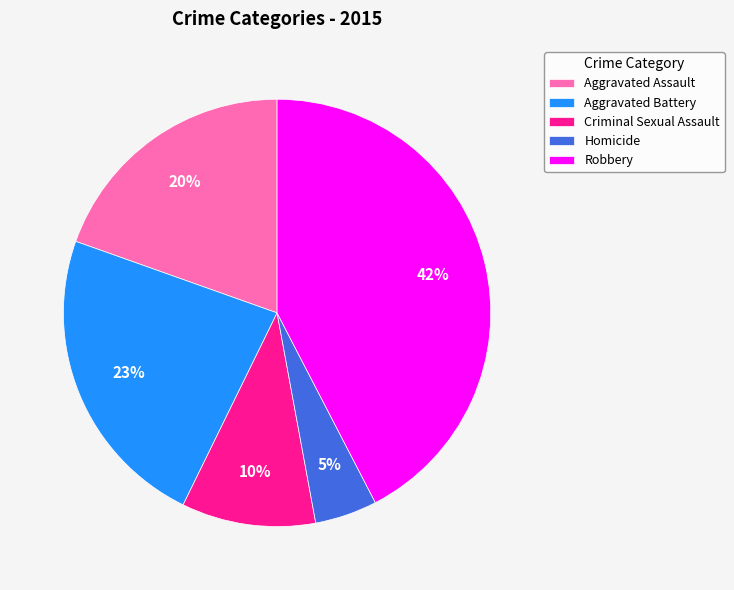

Do Robbery and Aggravated Battery together represent more than half of the pie?

Yes